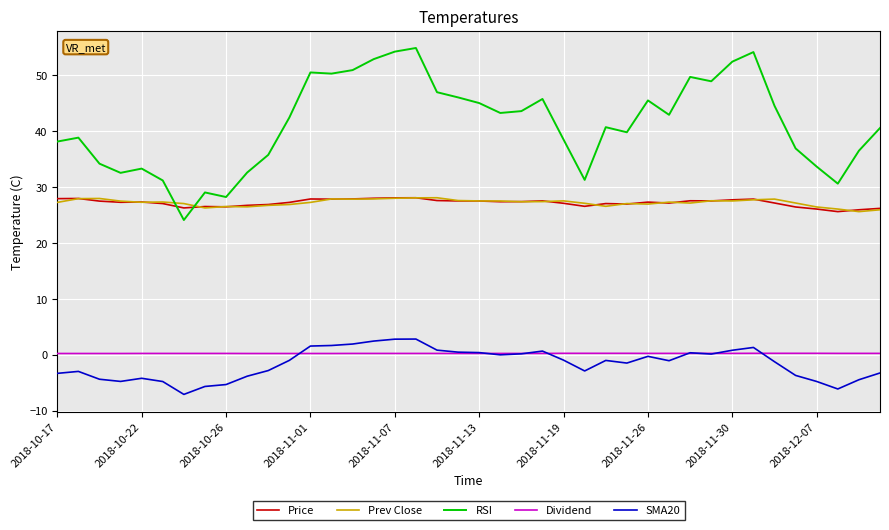

Which series has the widest spread of values?

RSI